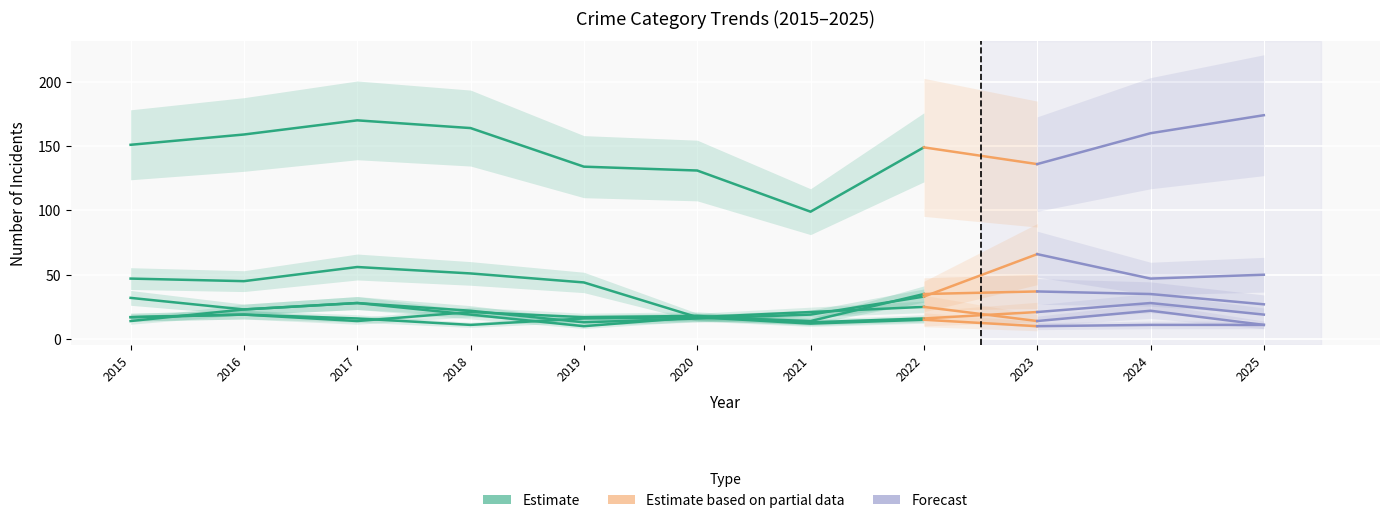

How many values in the Aggravated Assault series exceed 18?

5